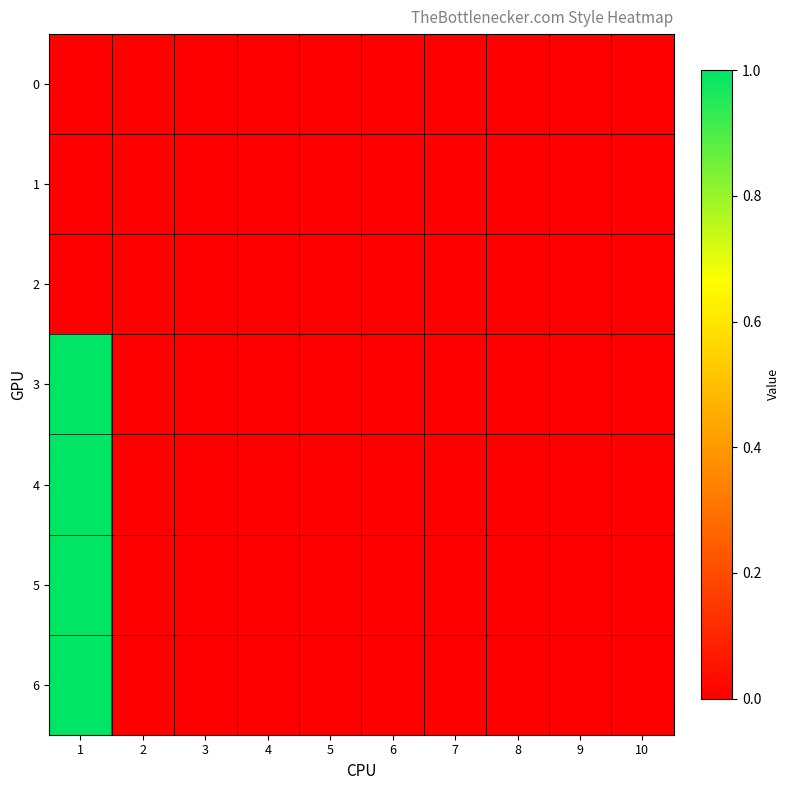

At which category is the sum across all series the highest?

1